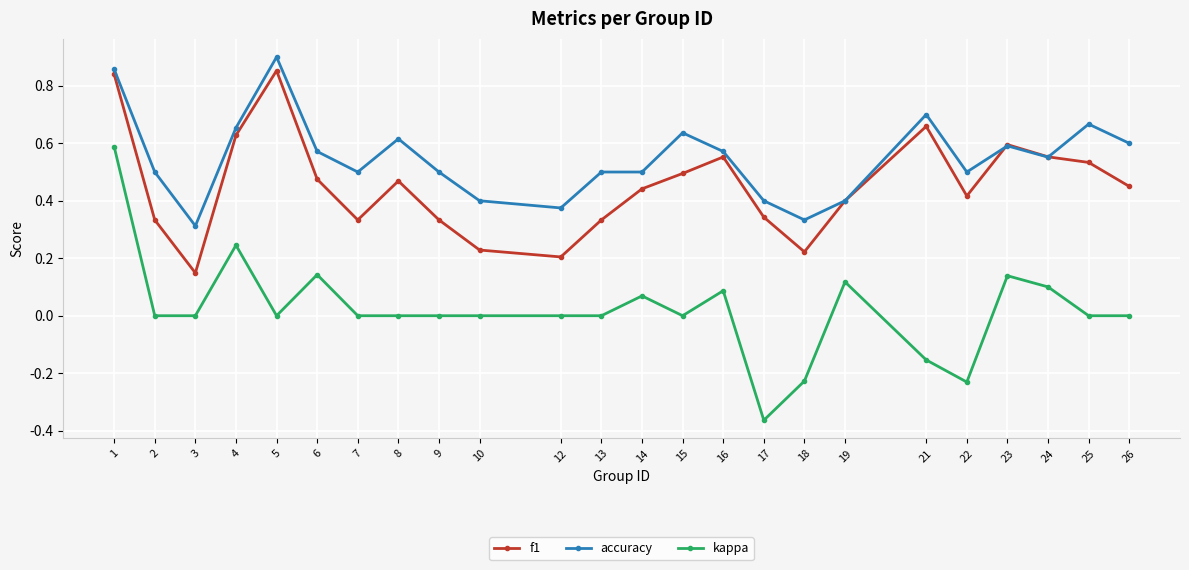

Between 22 and 24, which series saw the biggest shift?

kappa